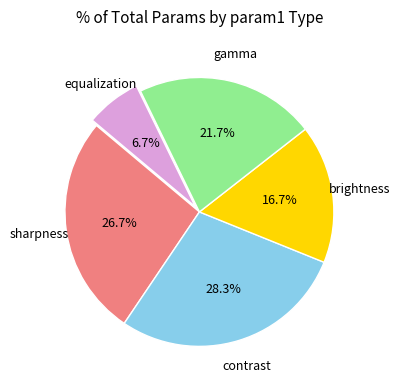

Does any single category account for the majority?

No